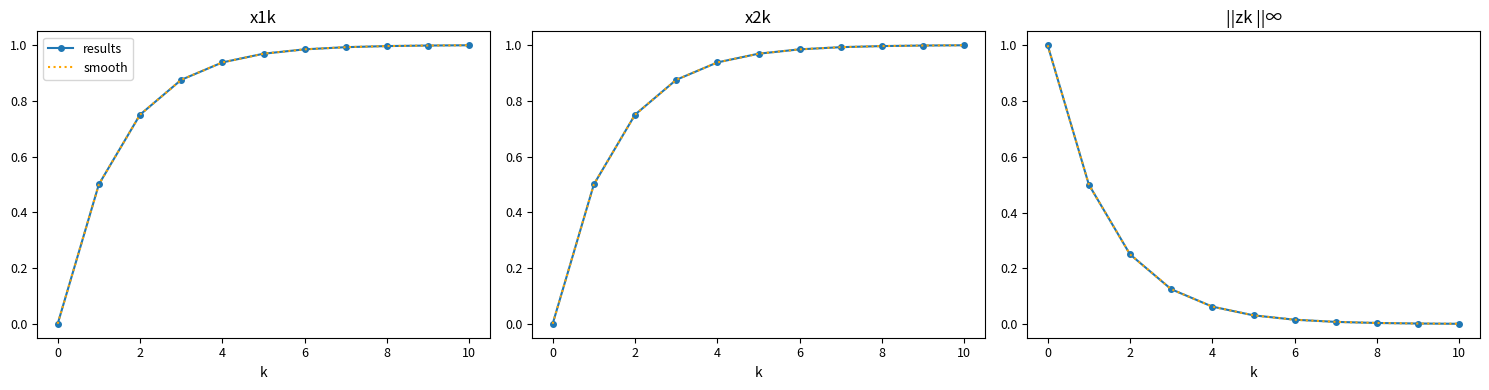

Rank the series at 2 from highest to lowest value.

results, smooth